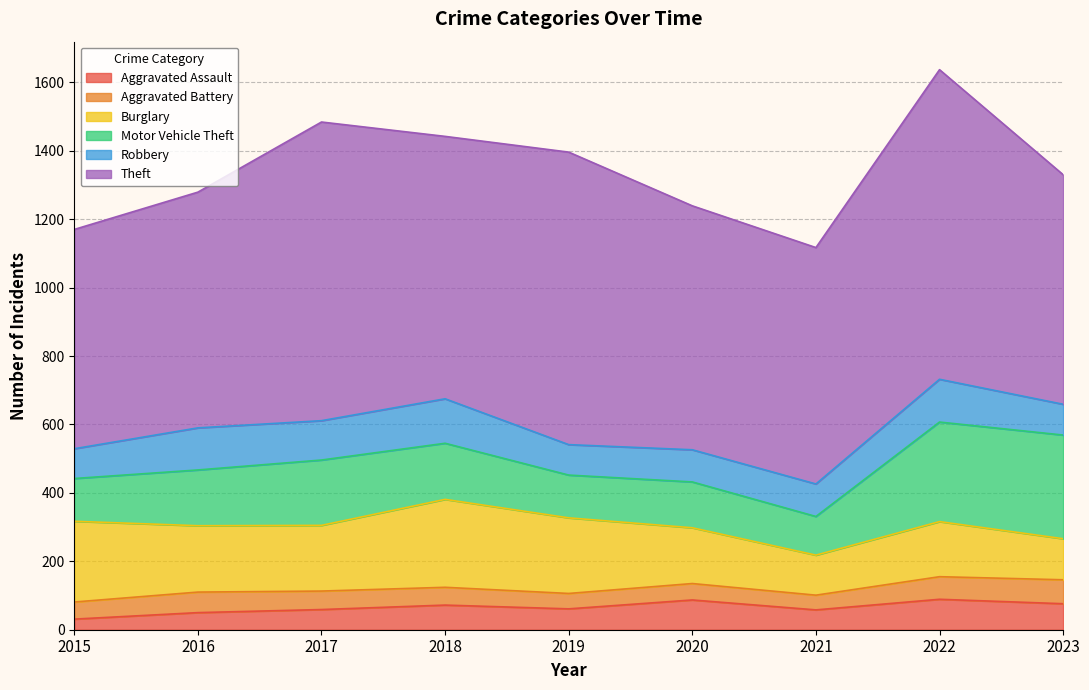

What is the greatest value displayed?

905